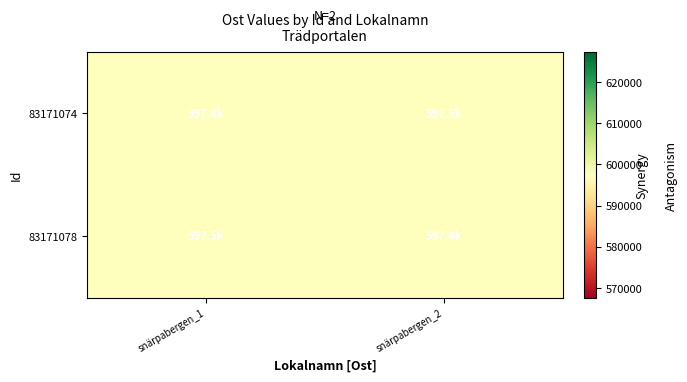

Rank the series at snärpabergen_1 from lowest to highest value.

83171074, 83171078